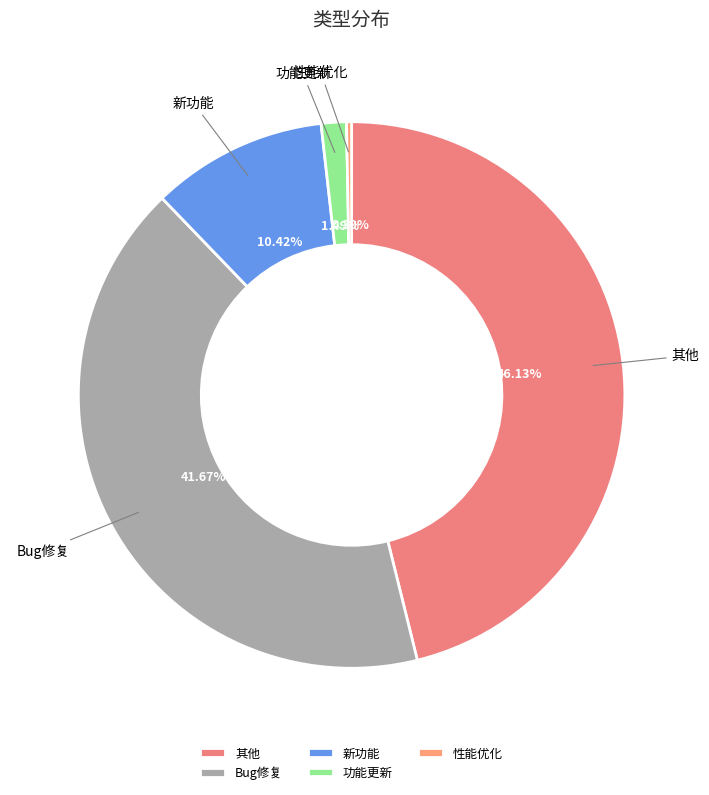

To the nearest percent, what percentage of the pie is Bug修复?

42%